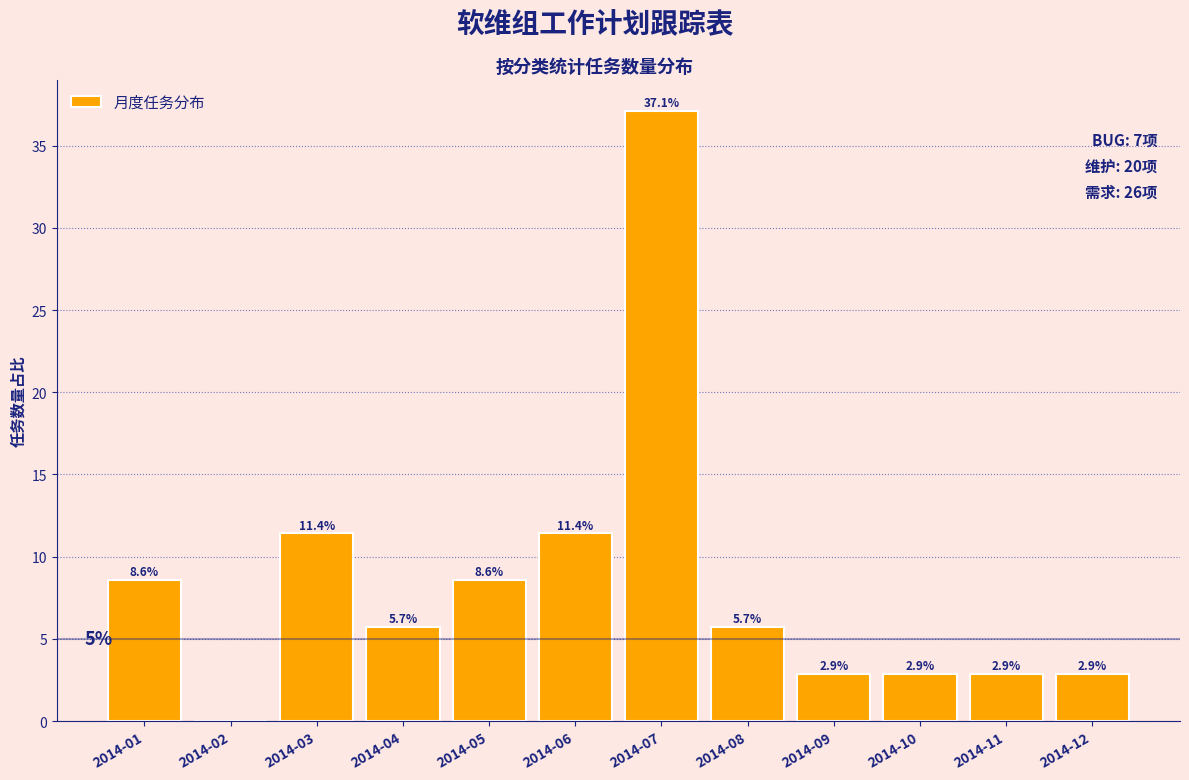

Reading left to right, transcribe all the data shown in this chart.

2014-01=8.6	2014-02=0.0	2014-03=11.4	2014-04=5.7	2014-05=8.6	2014-06=11.4	2014-07=37.1	2014-08=5.7	2014-09=2.9	2014-10=2.9	2014-11=2.9	2014-12=2.9